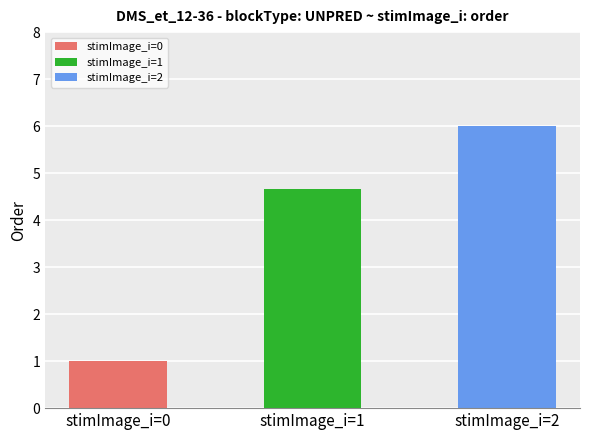

What is the average value?

3.9